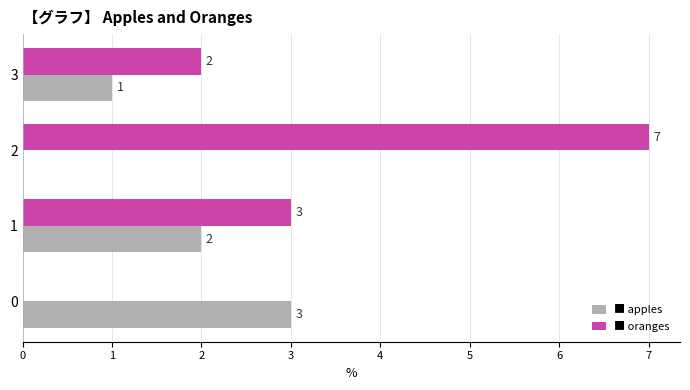

What is the total value across all series at 3?

3